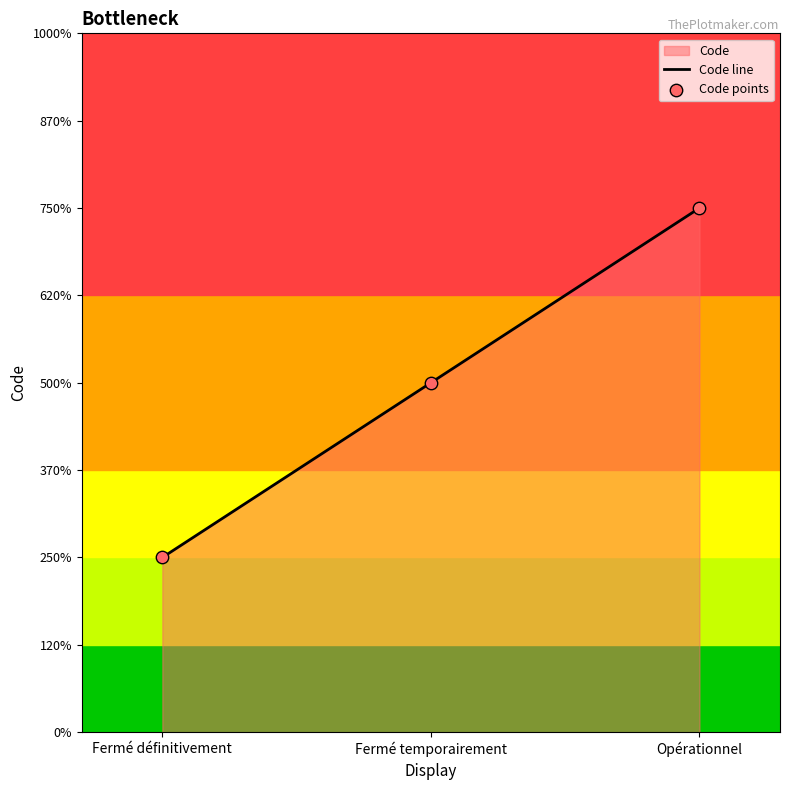

Is the value of Code line at Fermé définitivement greater than the value of Code points at Opérationnel?

No